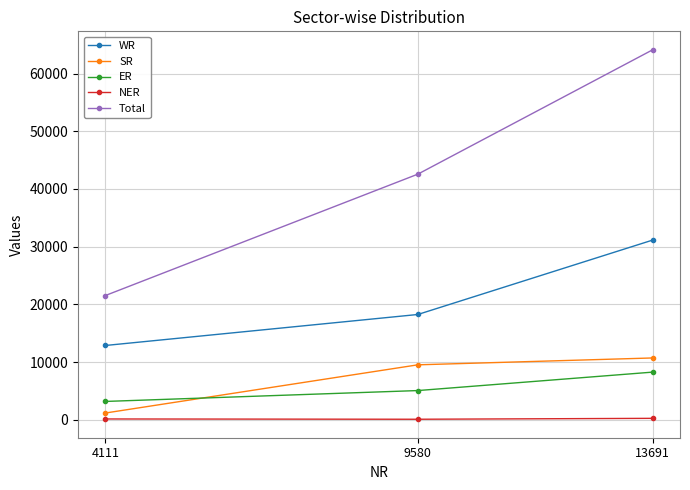

True or false: SR has a value of 2264 at 9580.

False